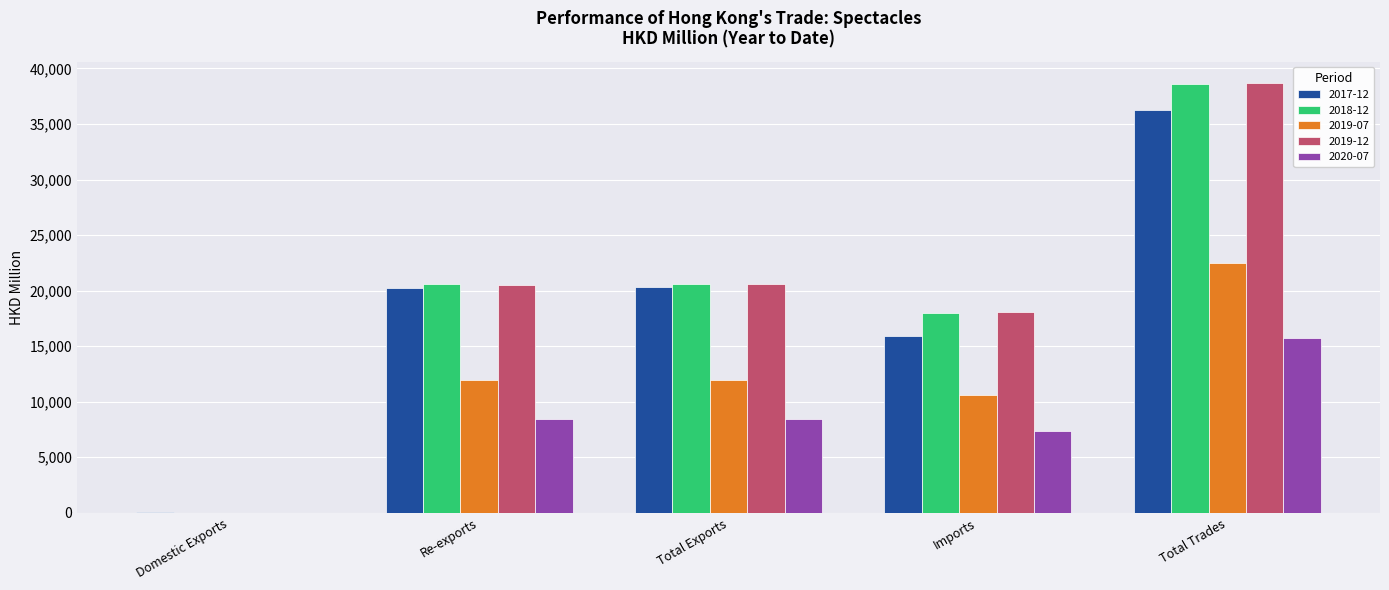

Is the value of 2019-12 at Total Exports greater than the value of 2020-07 at Re-exports?

Yes